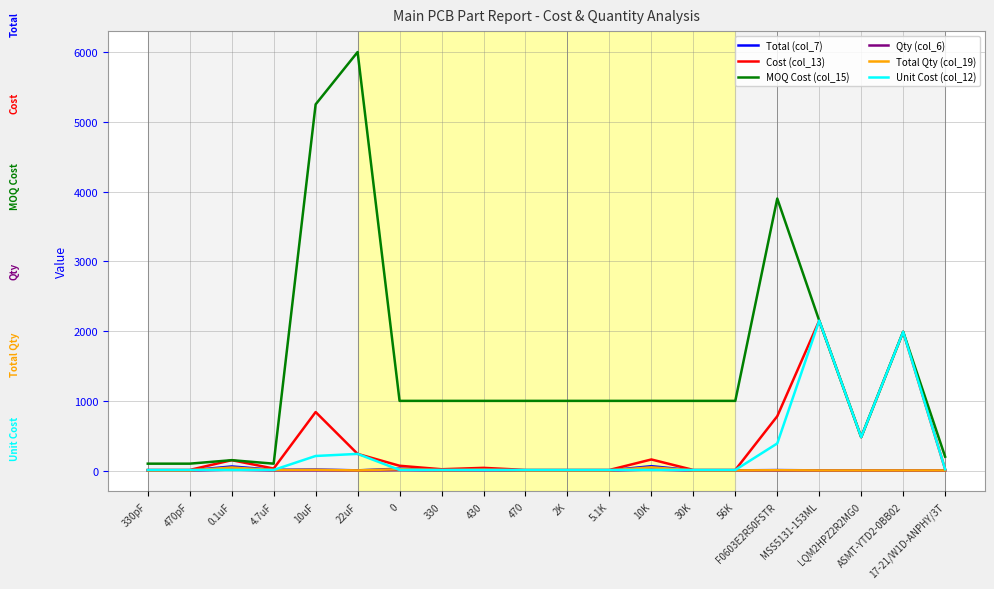

What are all the series names shown in the legend?

Total (col_7), Cost (col_13), MOQ Cost (col_15), Qty (col_6), Total Qty (col_19), Unit Cost (col_12)